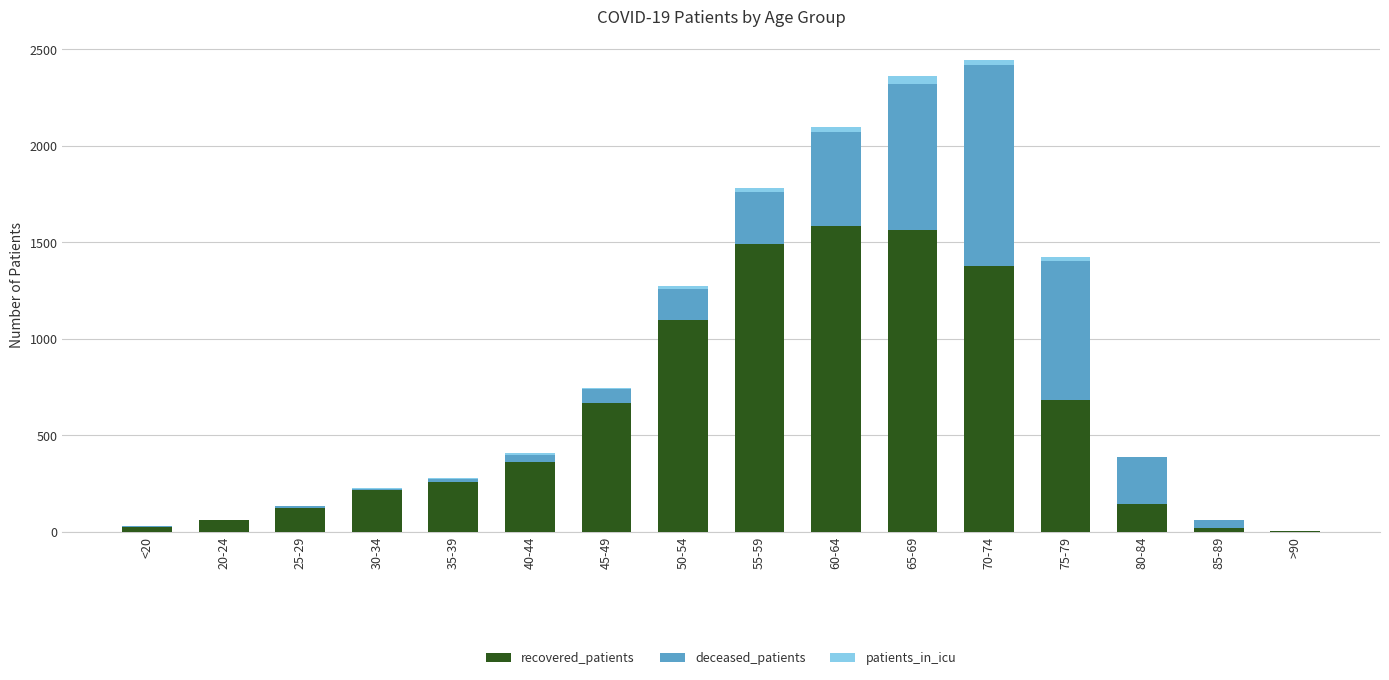

The recovered_patients series shows 1586 at 60-64. True or false?

True